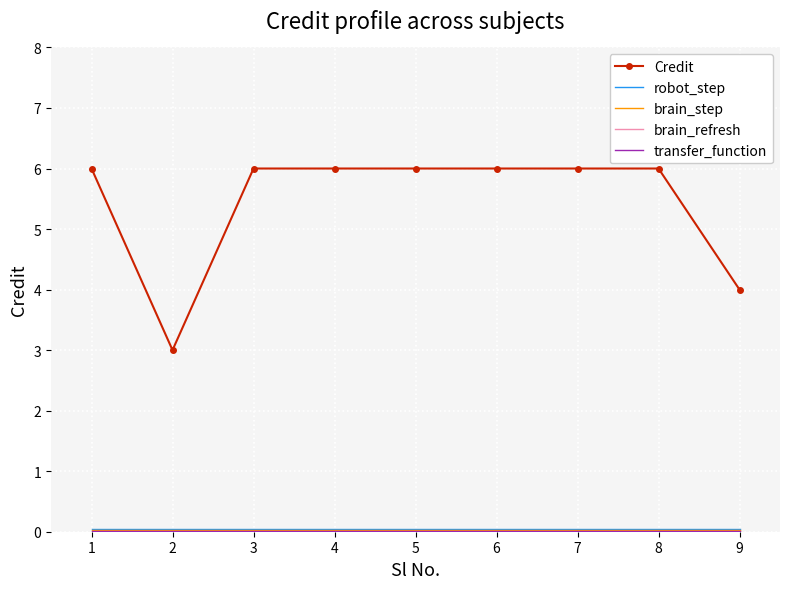

Which series has the largest total across all categories?

Credit